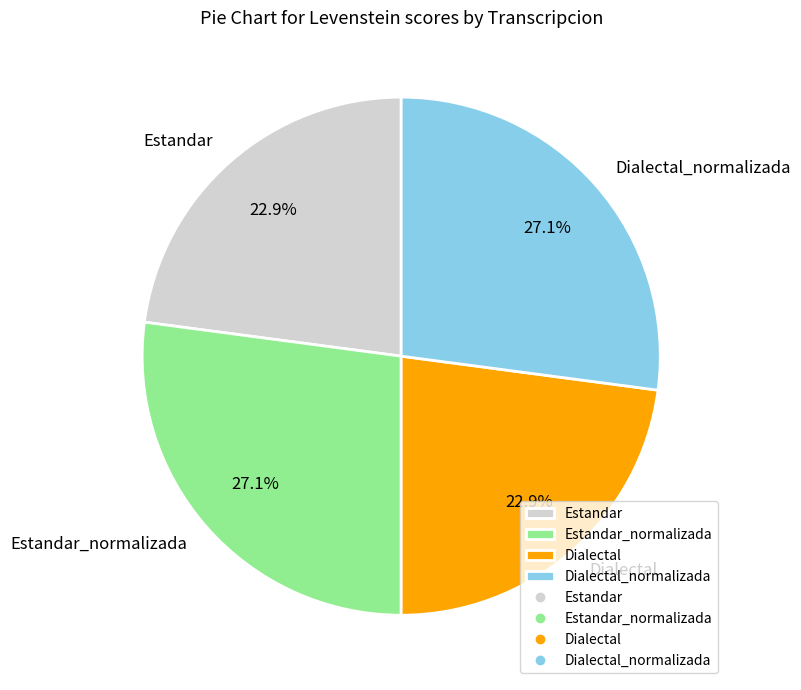

The Estandar slice represents 23% of the pie. True or false?

True